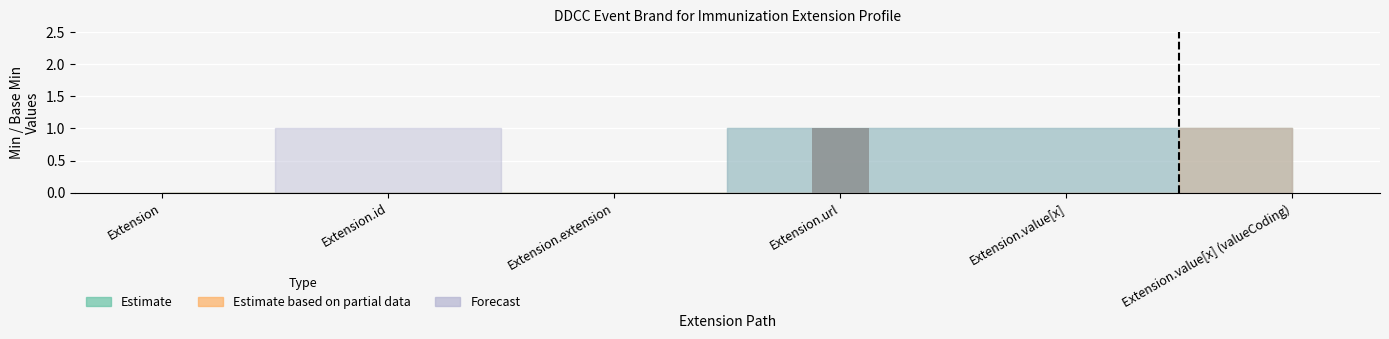

Is it true that the value at Extension is 0?

True